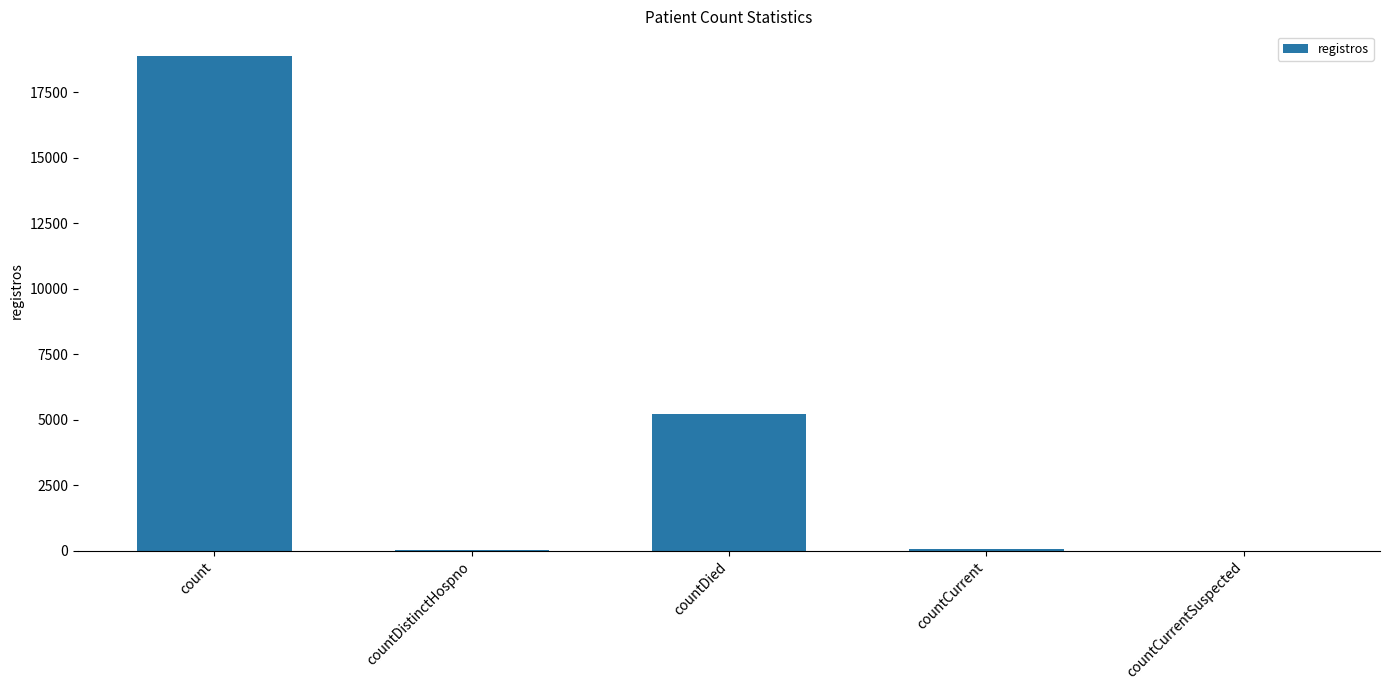

At which label does the data first exceed 40?

count